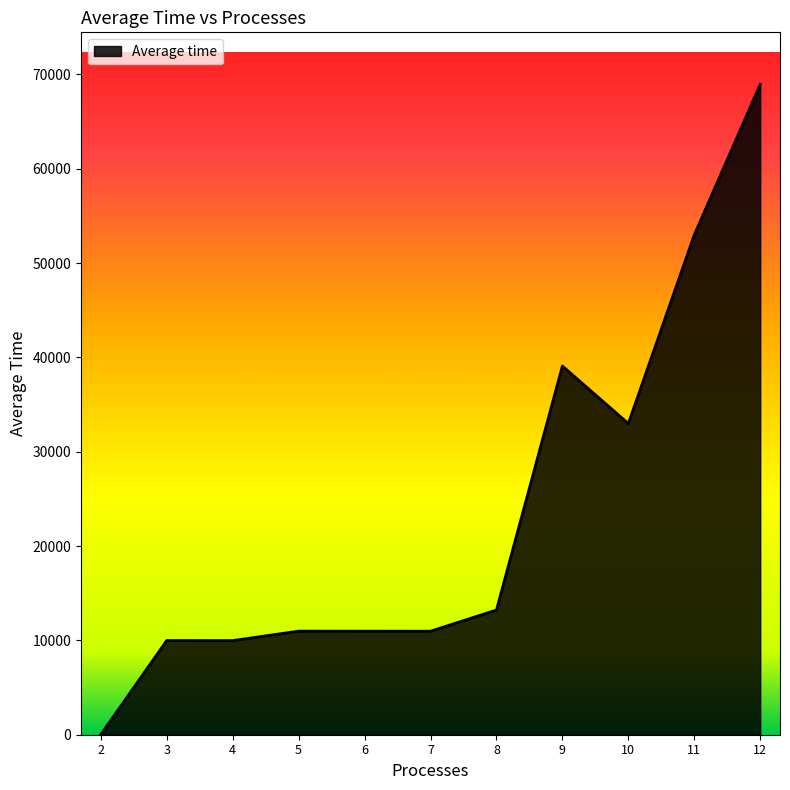

What is the average value?

23651.5